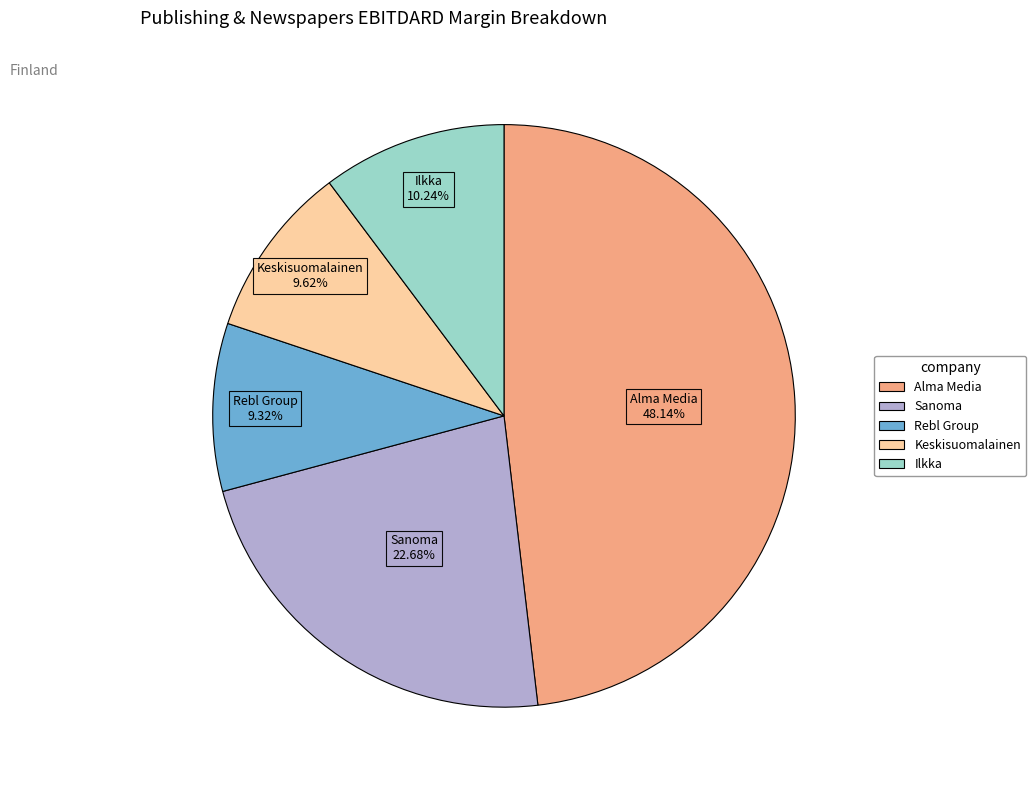

Is there a majority slice in this chart?

No